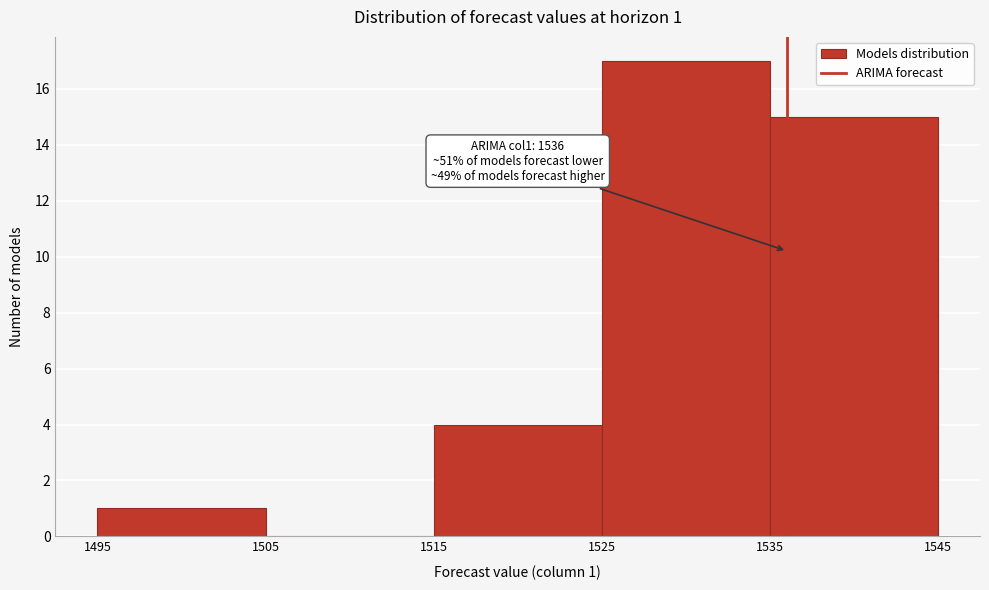

Over which range of the x-axis is the bar tallest?

1525 to 1535